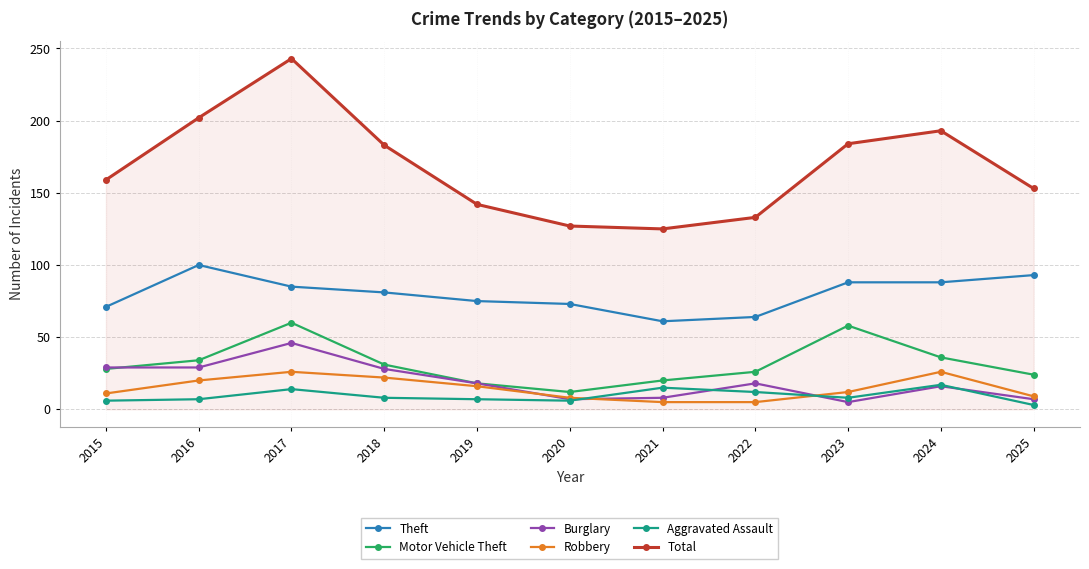

How many lines are shown in the chart?

6